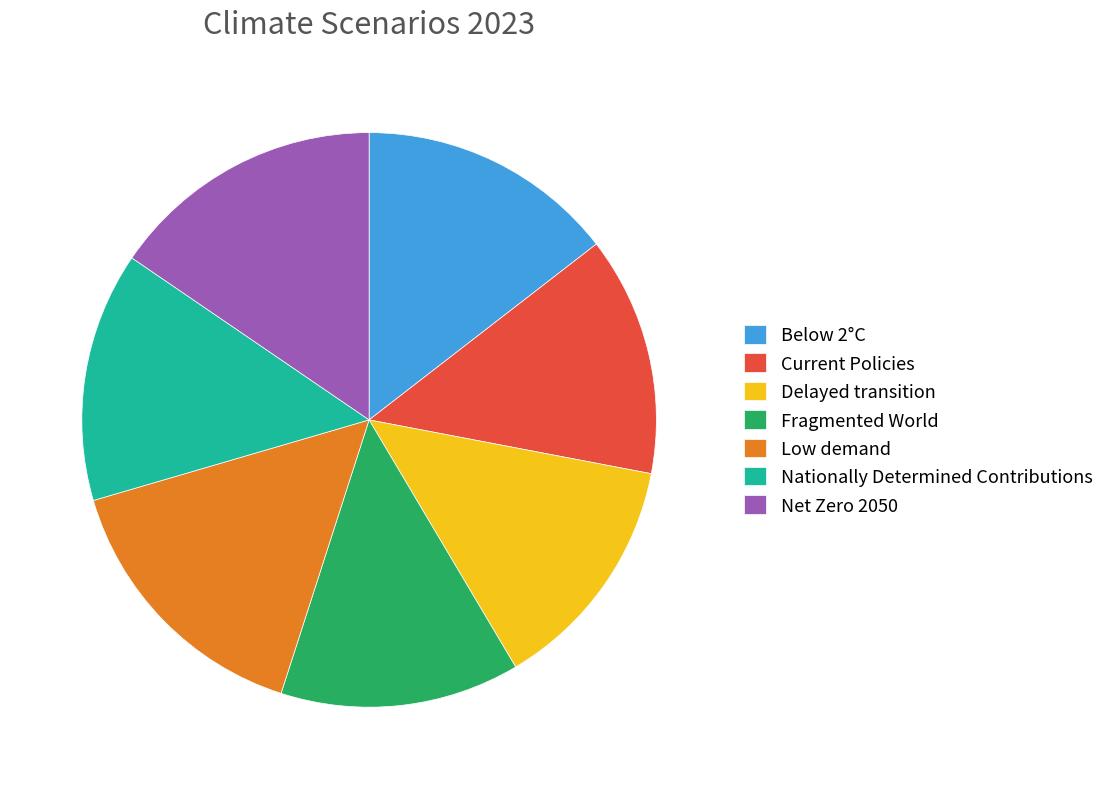

Count the number of slices in the pie.

7